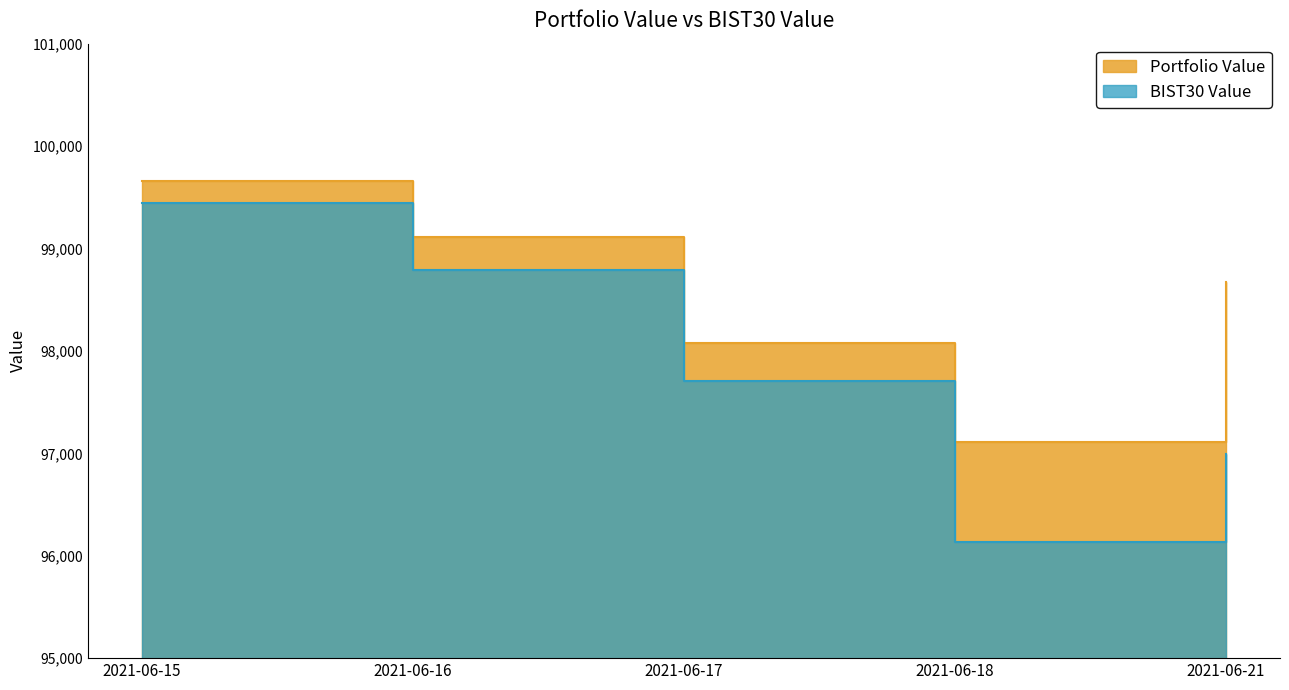

At which category is the sum across all series the highest?

2021-06-15